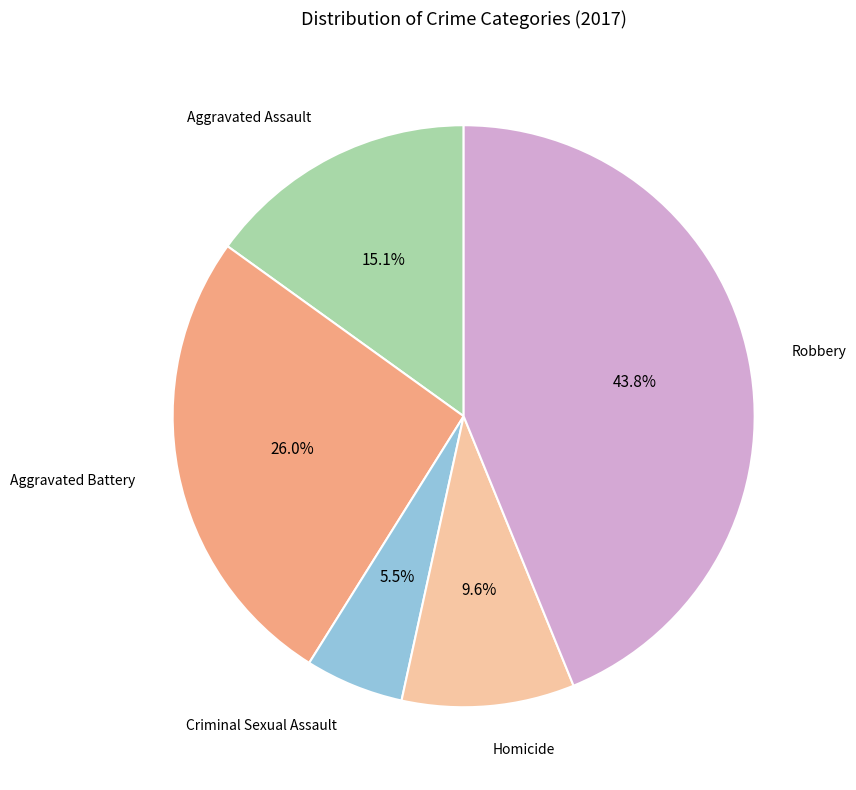

To the nearest percent, what percentage of the pie is Aggravated Assault?

15%